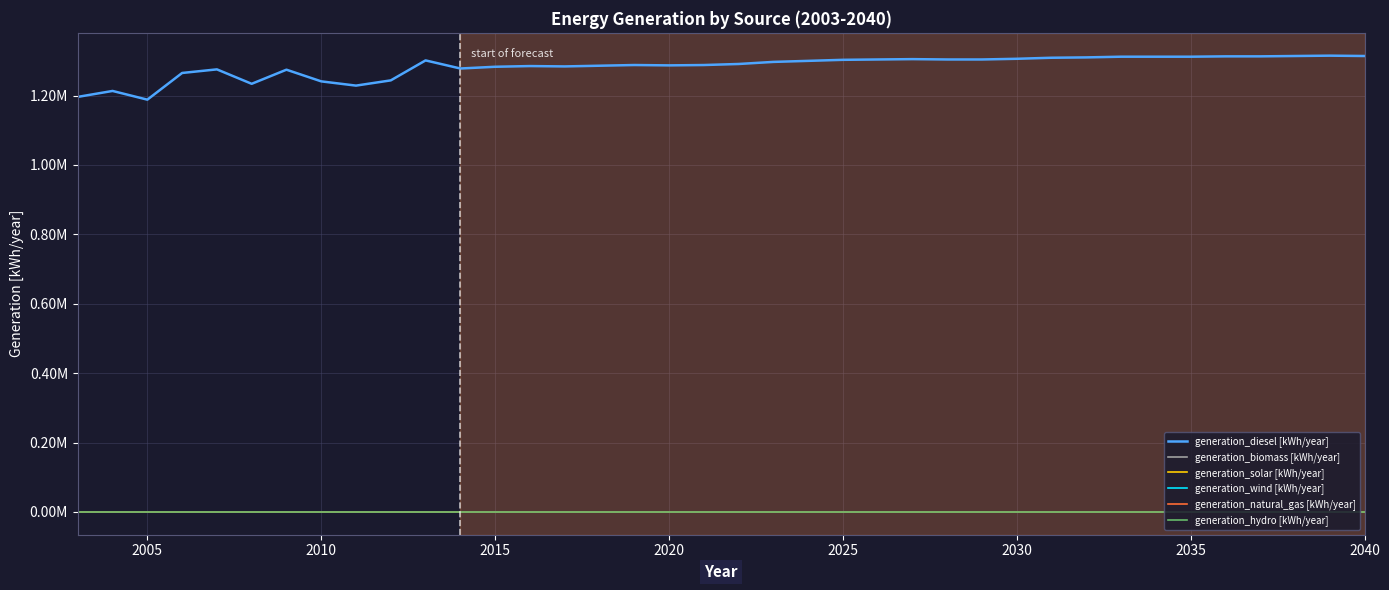

In generation_diesel [kWh/year], how many points are lower than both neighbors (excluding endpoints)?

6